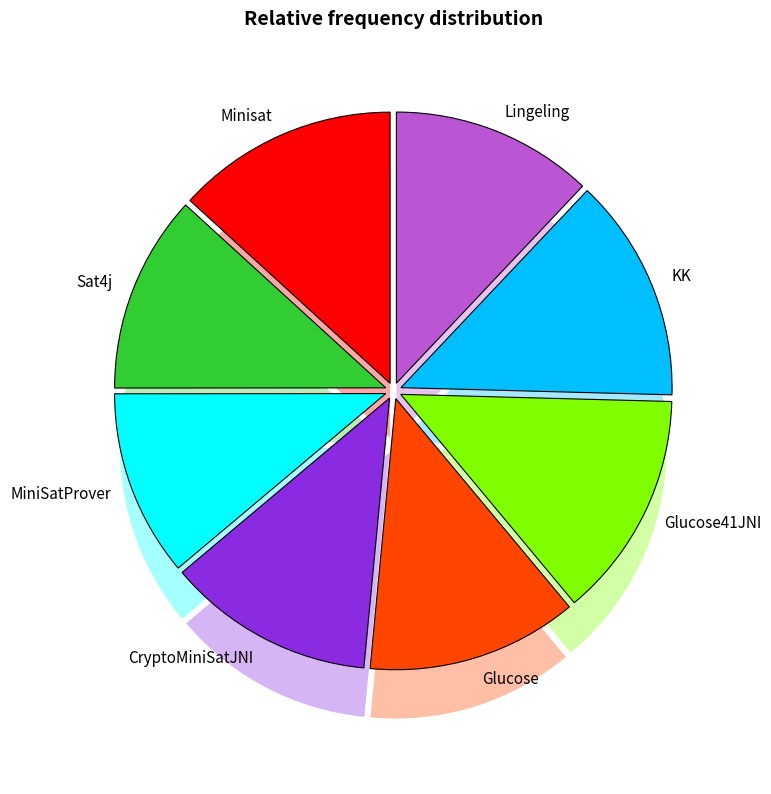

Approximately how many times larger is the value at CryptoMiniSatJNI compared to KK?

0.9